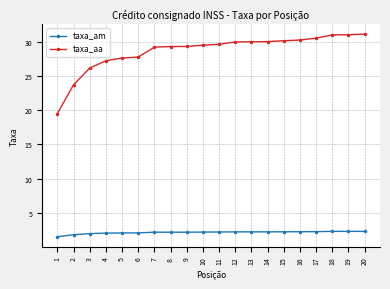

At which label is taxa_am closest to 1?

1